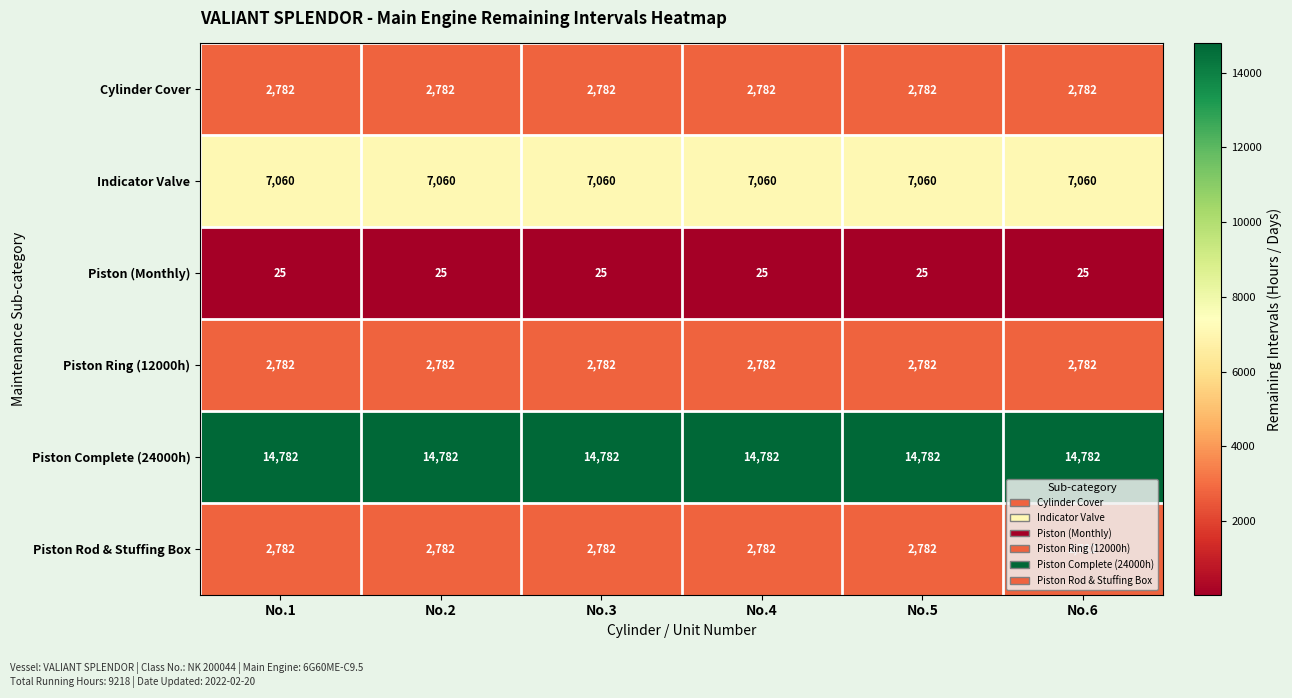

What is the spread (max minus min) of values at No.4?

14757